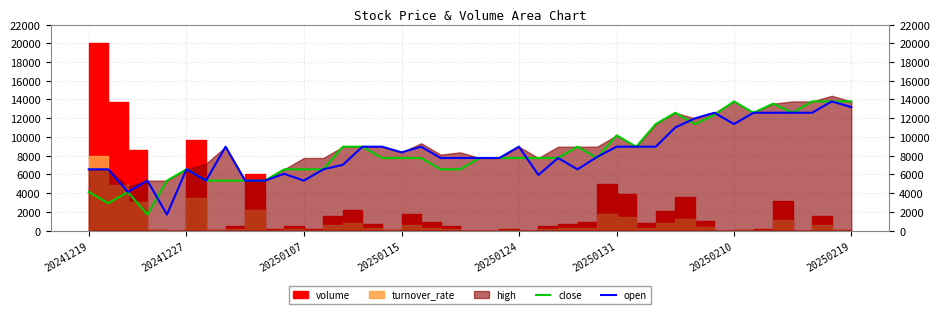

The value of close at 20250219 is 13791.7. True or false?

True